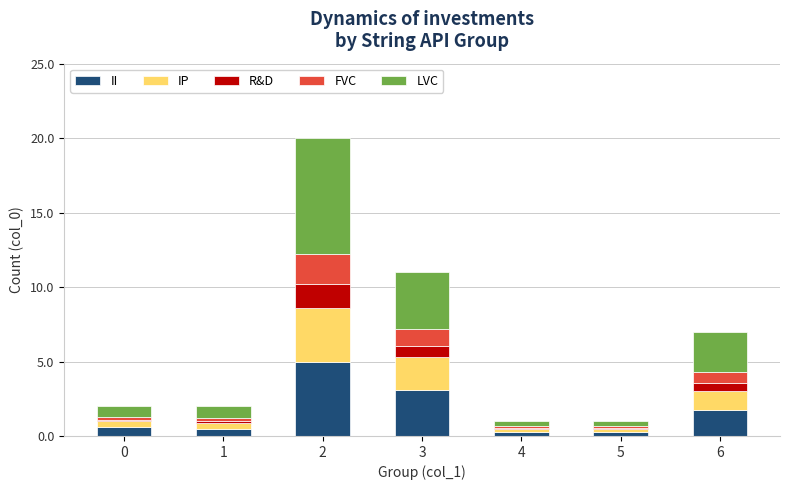

Is it true that II equals 5.0 at 2?

True